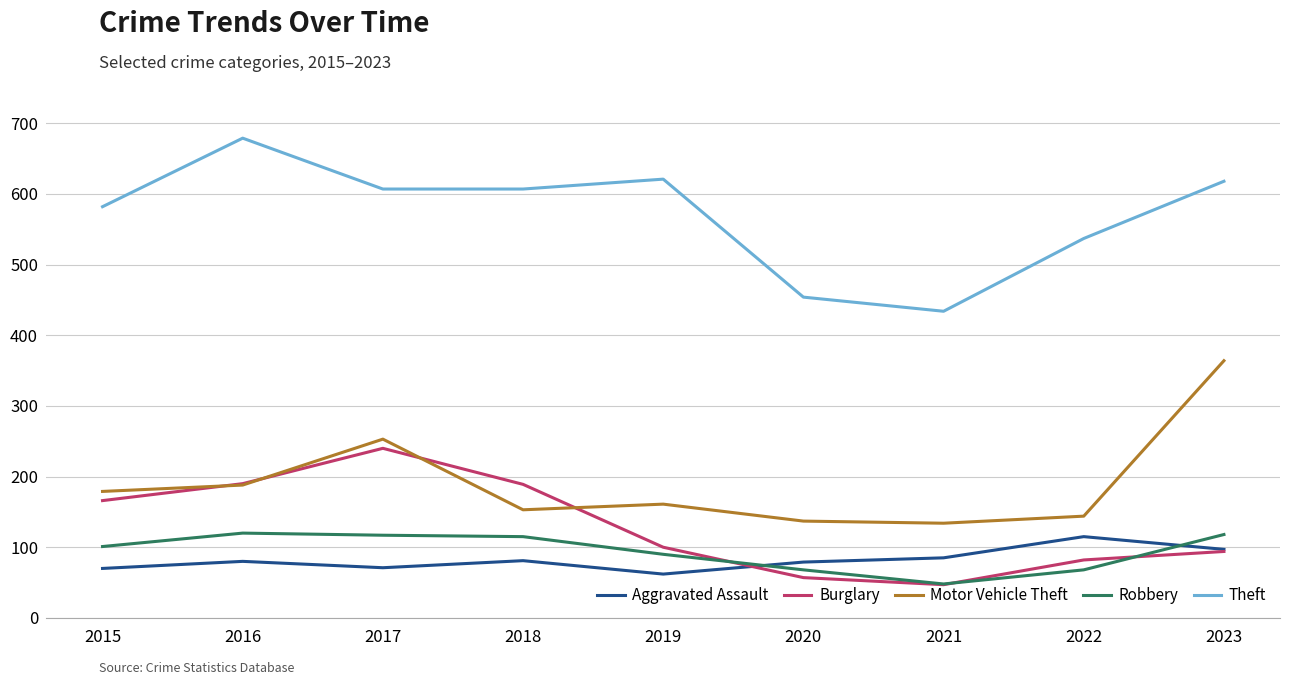

At which category does the chart reach its peak across all series?

2016